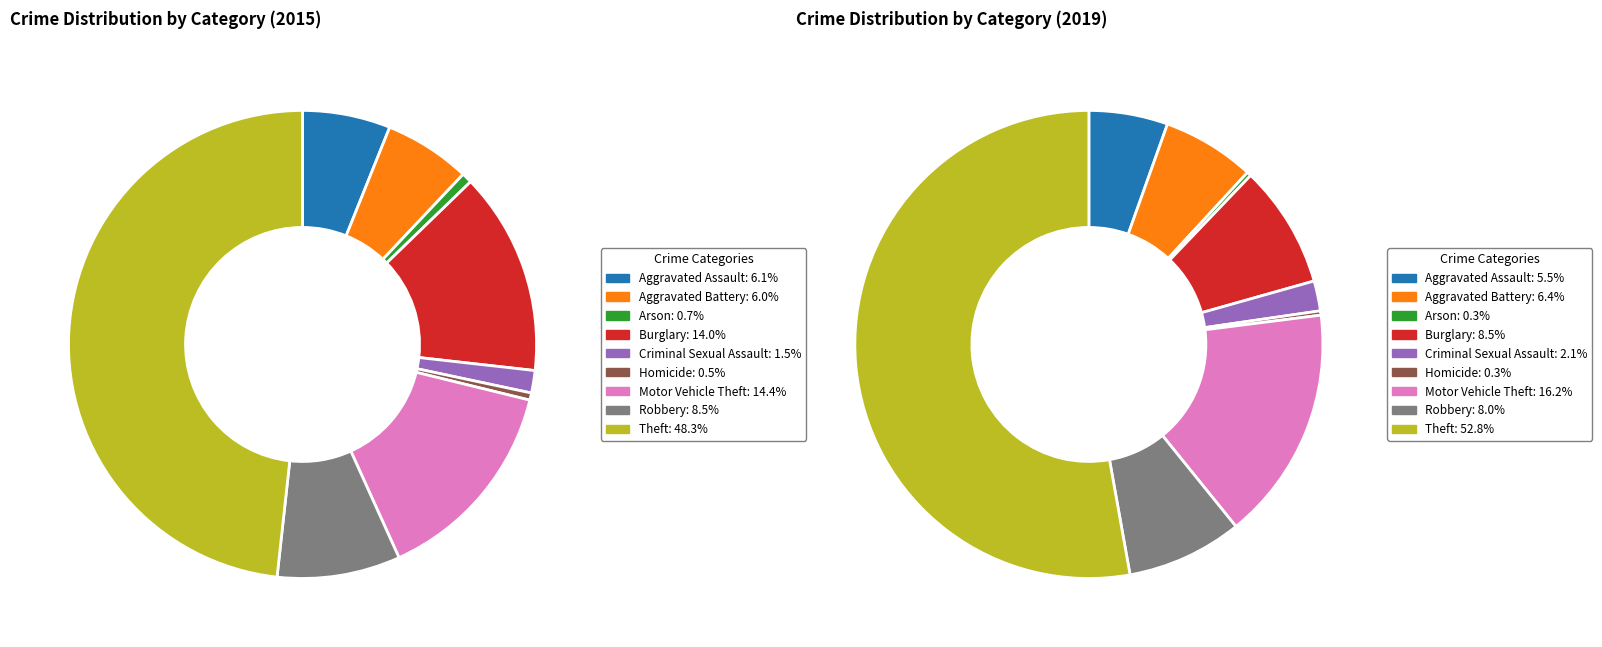

Count the number of slices in the pie.

9